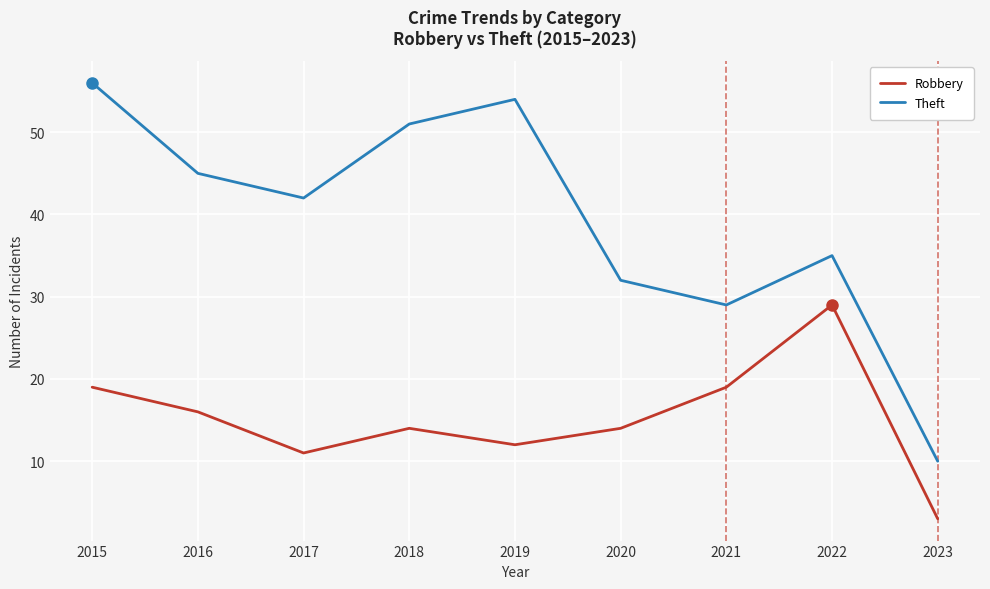

Reading left to right, extract all data points from this chart.

Robbery: 2015=19	2016=16	2017=11	2018=14	2019=12	2020=14	2021=19	2022=29	2023=3
Theft: 2015=56	2016=45	2017=42	2018=51	2019=54	2020=32	2021=29	2022=35	2023=10